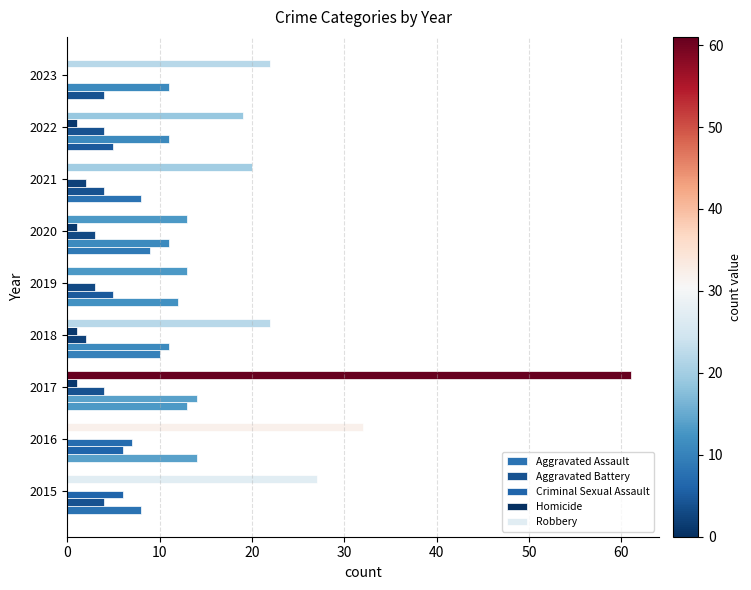

How many data points does each series have?

9